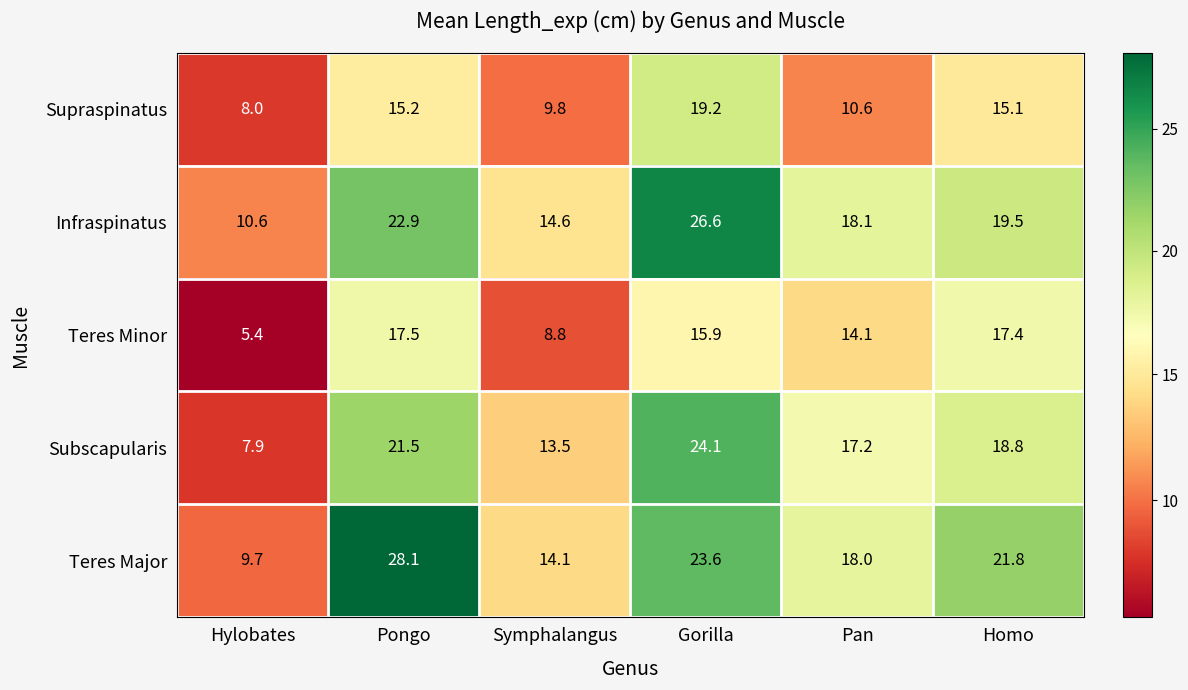

Where is Teres Minor nearest to the value 11?

Symphalangus